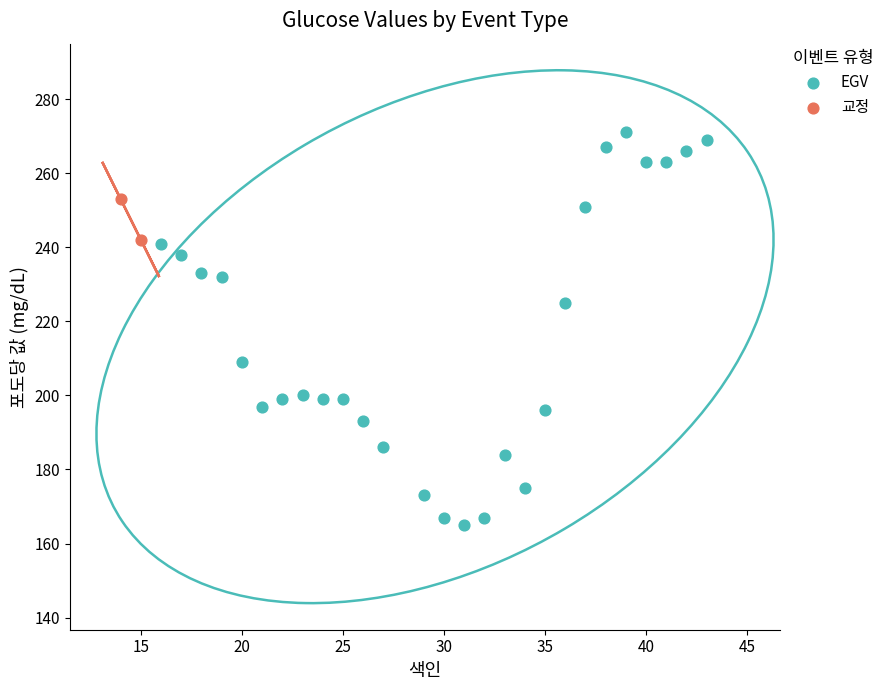

What are all the series names shown in the legend?

EGV, 교정